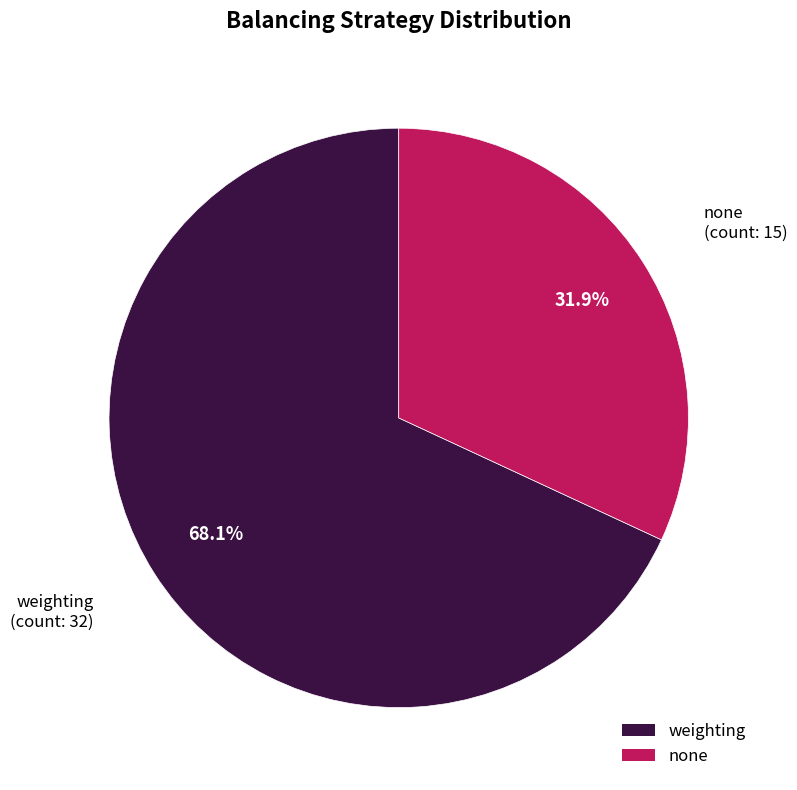

What percentage is the none slice, to the nearest percent?

32%